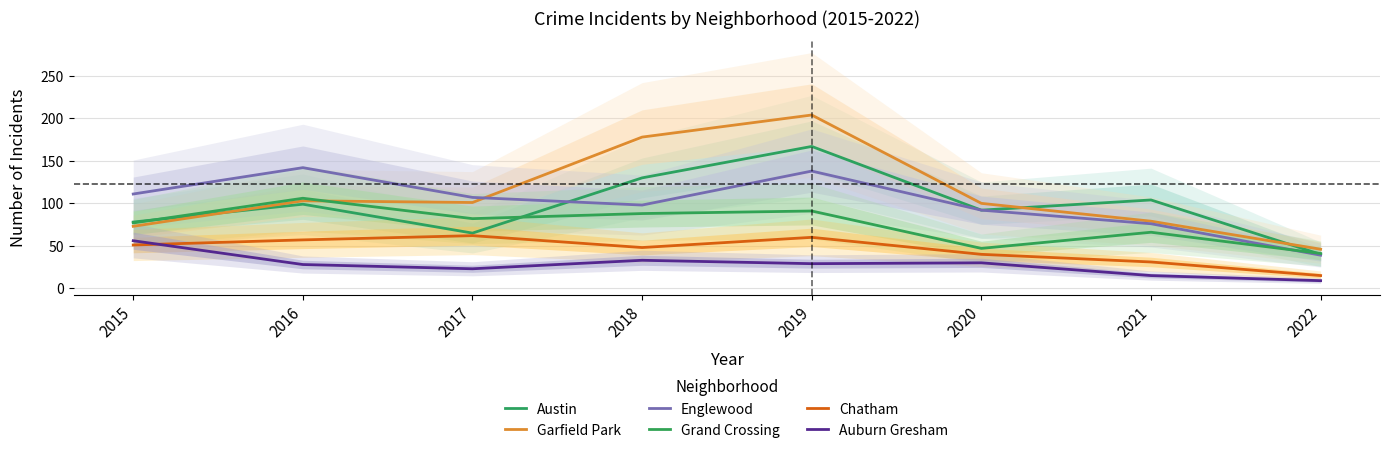

What is the lowest value of the Englewood series?

39